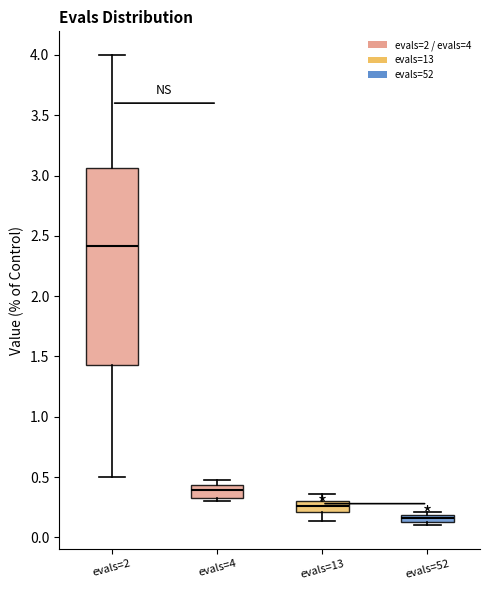

Comparing the boxes themselves (not the whiskers), which one is the tallest?

evals=2